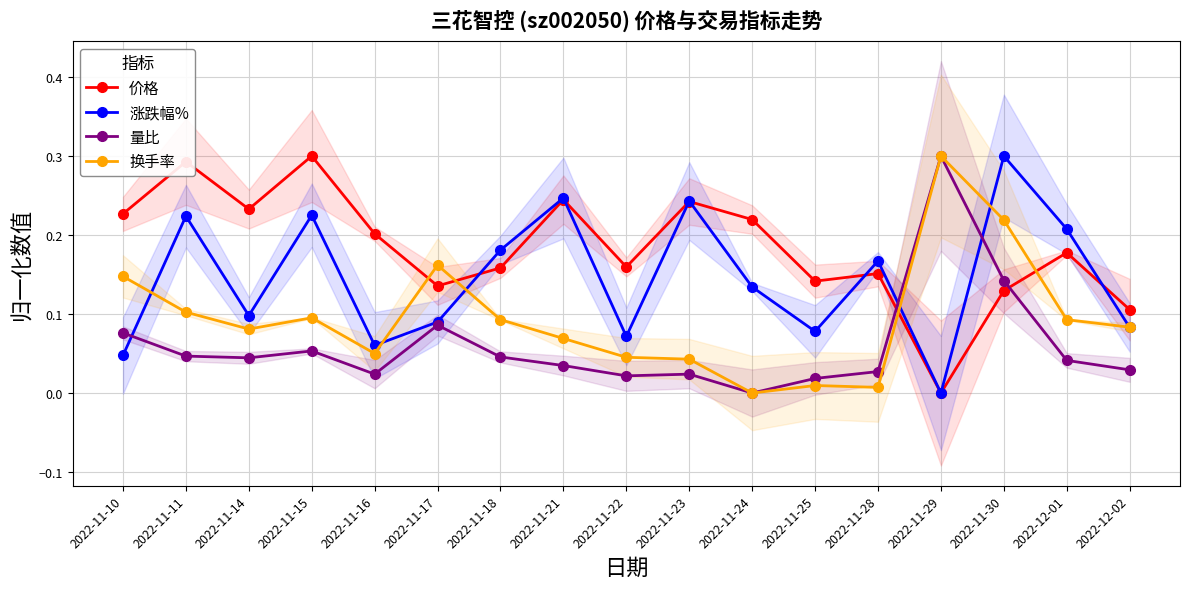

What is the average value of the 涨跌幅% series?

0.1